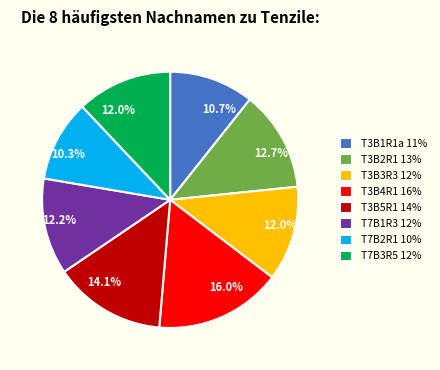

Does T3B2R1 account for over 50% of the chart?

No